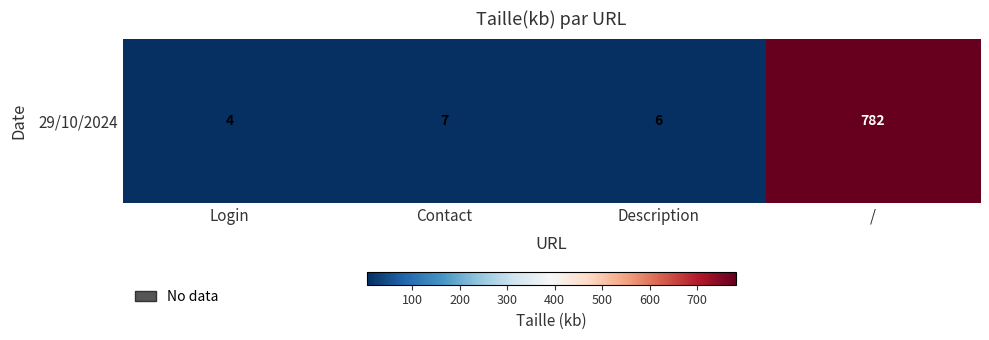

What is the sum of the values at Description and Contact?

13